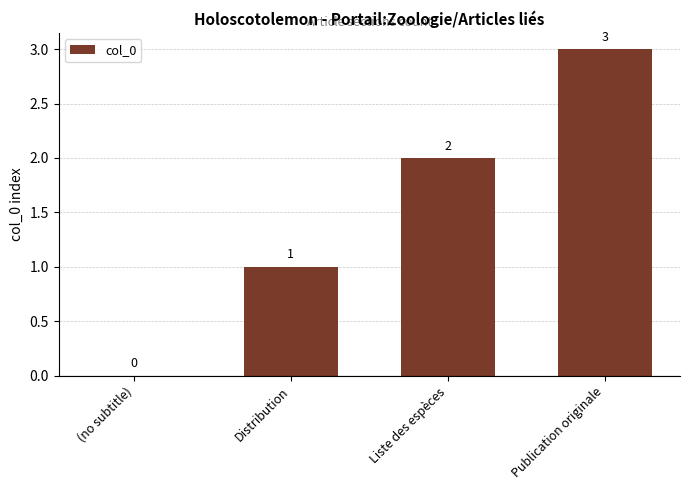

What is the sum of all values?

6